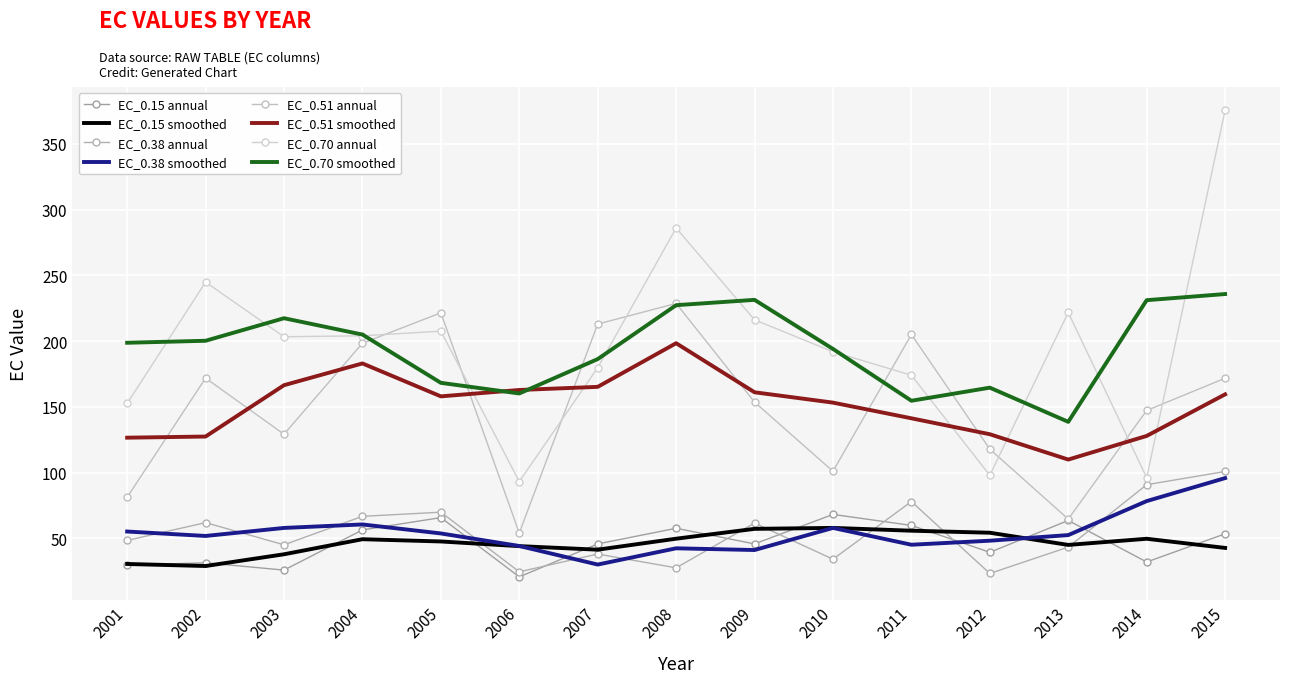

Reading left to right, list all the values displayed in this chart.

EC_0.15: 29.6	31.4	25.9	56.4	65.8	20.7	45.8	57.7	45.8	68.2	59.9	39.4	63.6	32.1	53.5
EC_0.38: 48.4	62.0	45.1	66.8	69.9	24.6	38.1	27.6	61.7	34.2	78.0	23.3	43.4	90.8	100.9
EC_0.51: 81.3	171.9	129.2	198.4	221.5	54.0	212.9	228.6	153.6	101.0	205.0	117.8	64.7	147.3	171.7
EC_0.70: 152.6	244.8	203.3	204.0	207.5	93.2	179.8	286.0	216.2	191.9	174.0	98.0	221.8	96.1	375.4